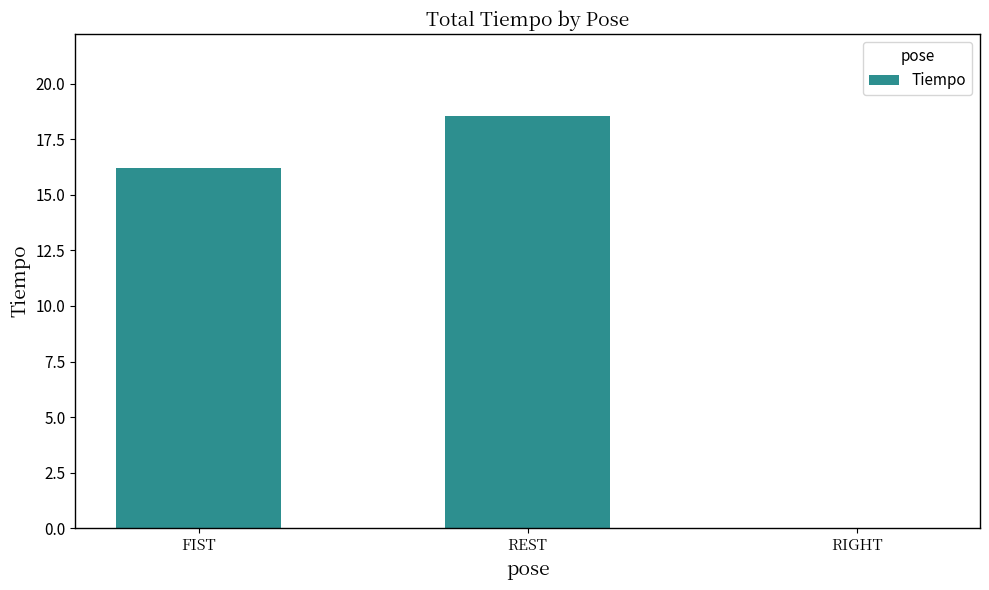

True or false: the data shows 6.6 at FIST.

False